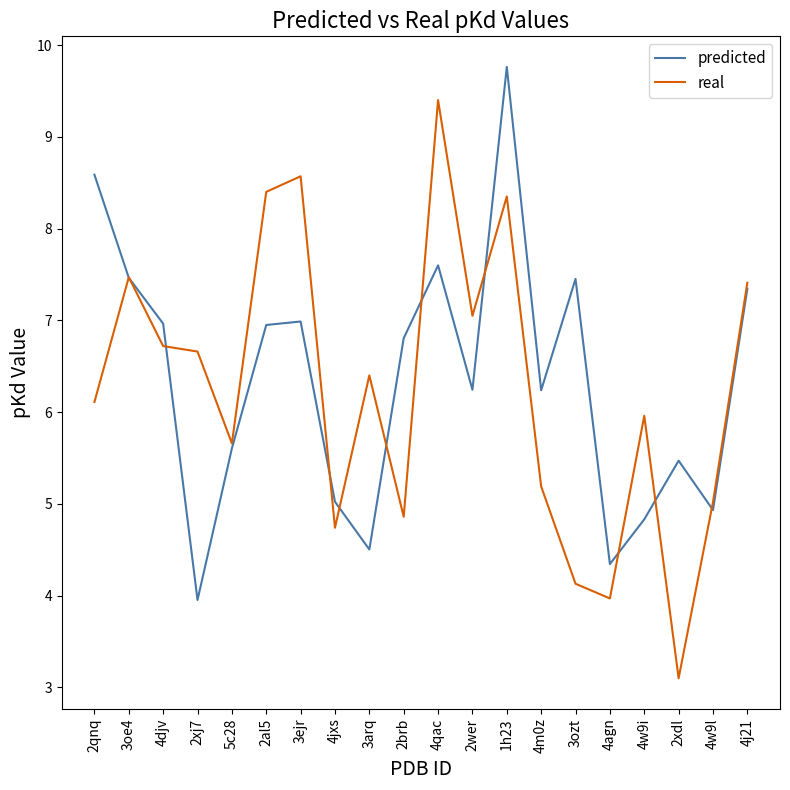

True or false: real has more than 2 points higher than both neighbors.

True